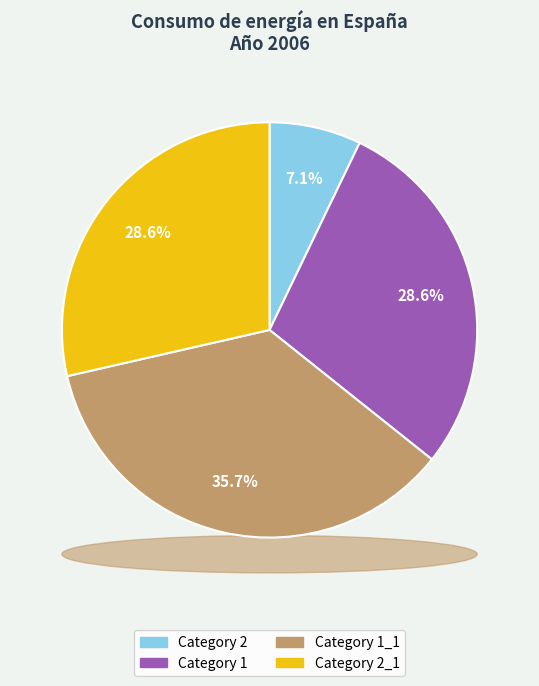

Is the sum of 1 and 1 greater than half?

Yes